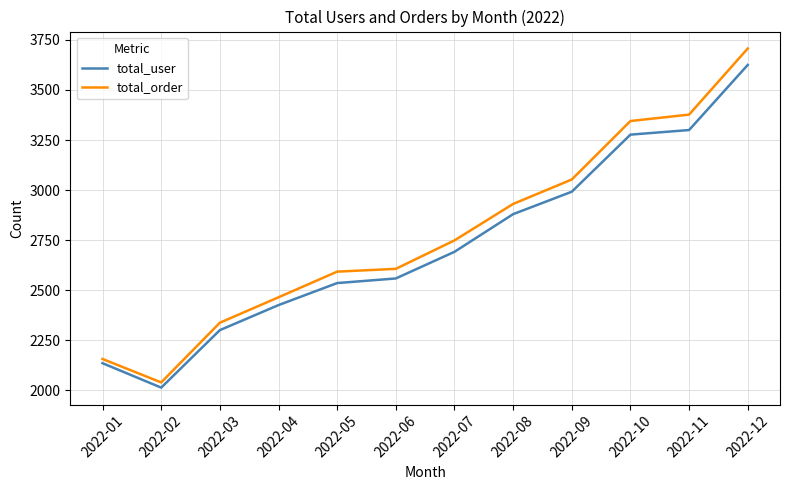

What is the sum of all total_order values?

33362